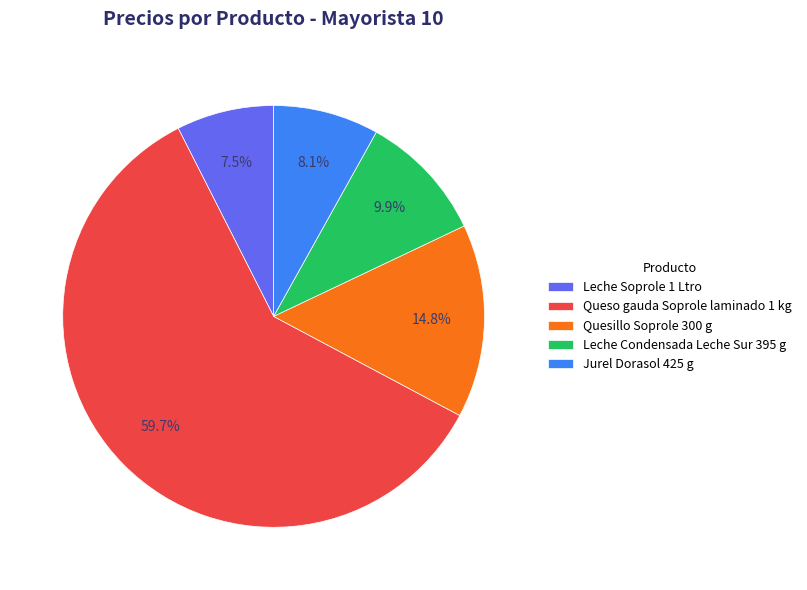

What is the majority slice?

Queso gauda Soprole laminado 1 kg